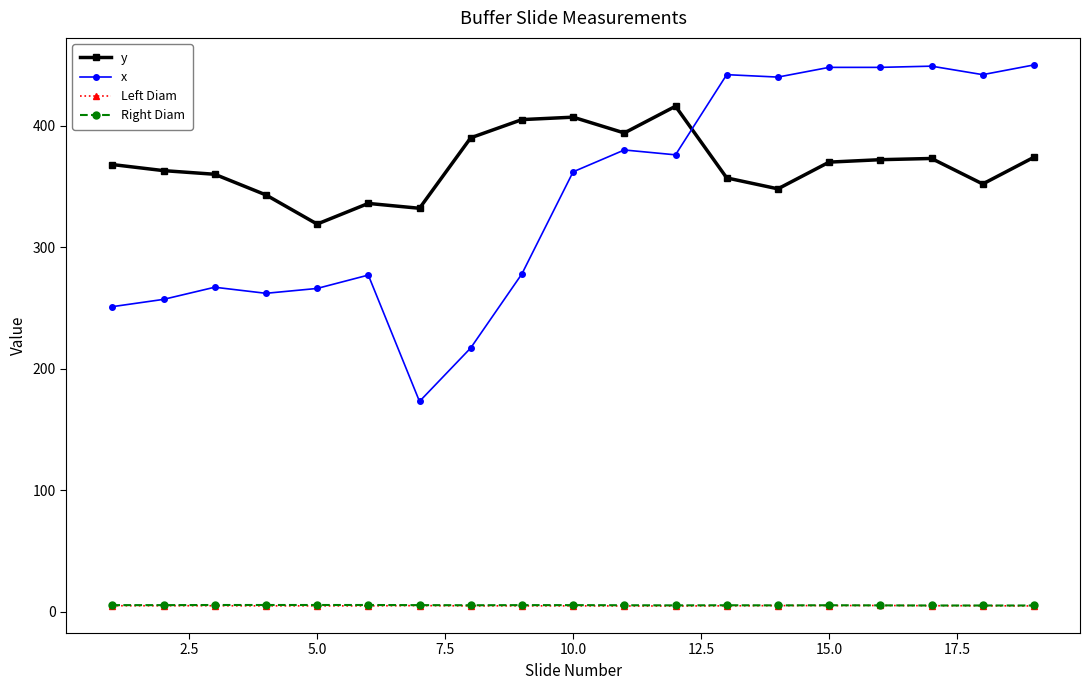

True or false: Left Diam and x cross at least once.

False